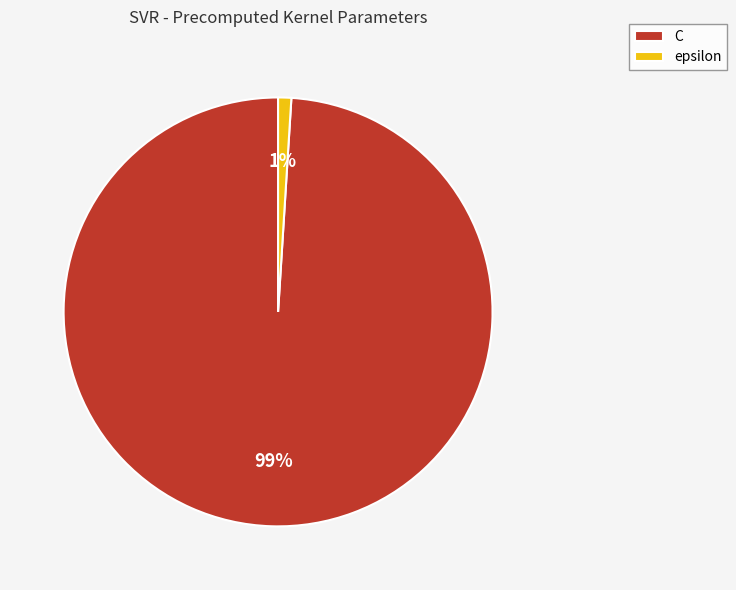

Does C represent more than half of the total?

Yes